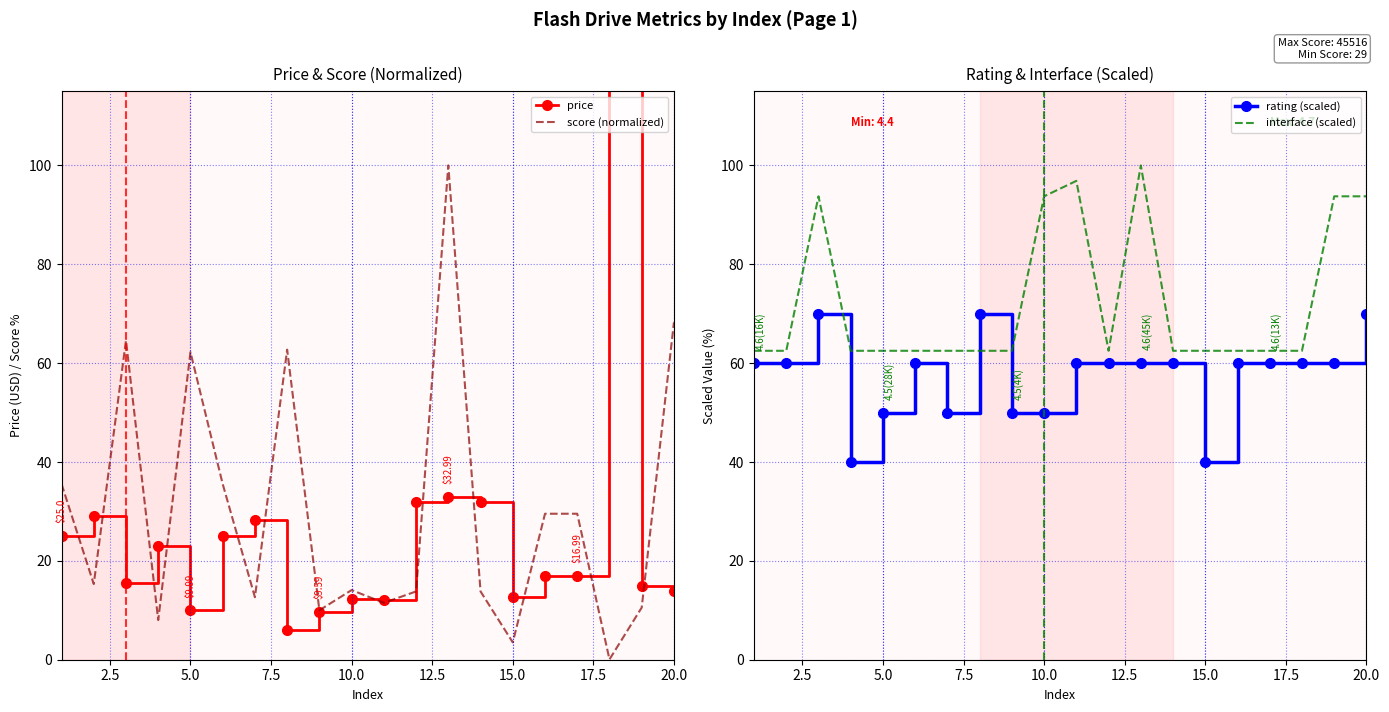

What is the value of the score (normalized) point at the 8th from the left?

62.7